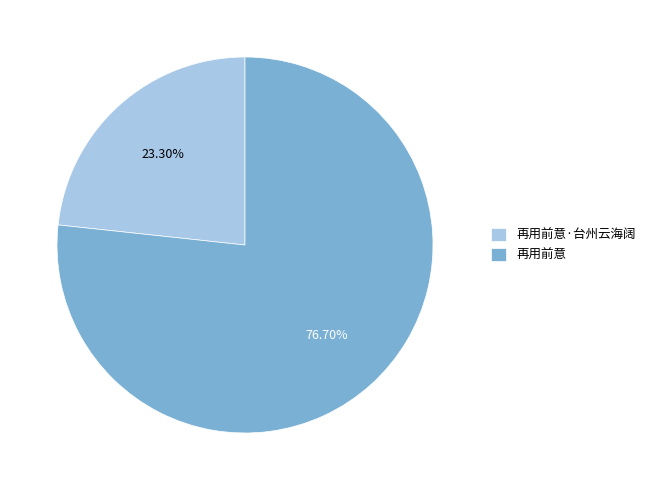

Which category has the smallest portion of the pie?

再用前意·台州云海阔